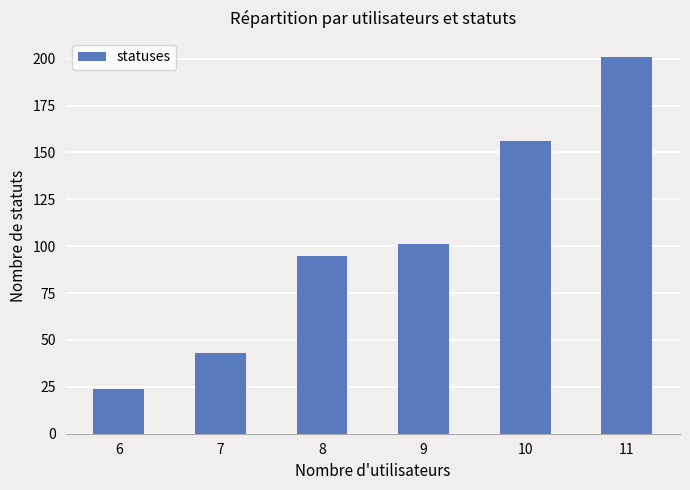

Which has a higher value, 10 or 8?

10